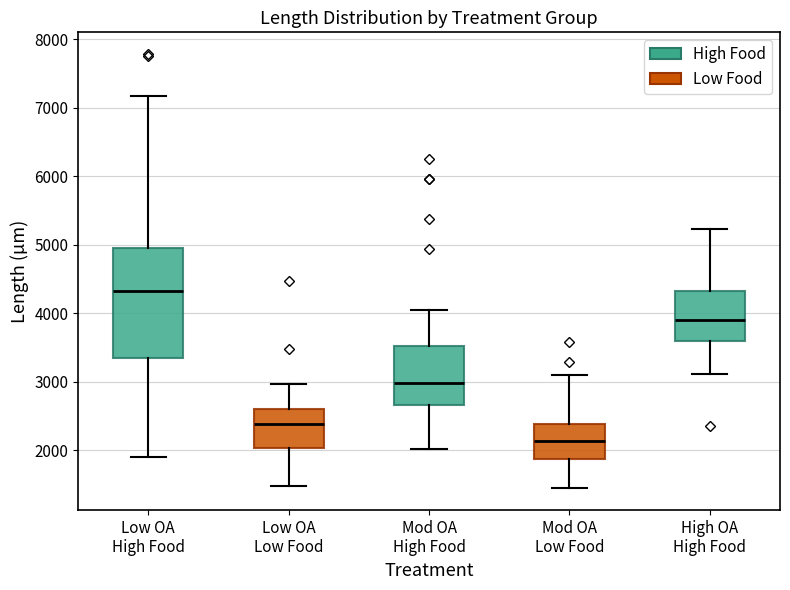

Which box has the lowest median line?

Mod OA Low Food